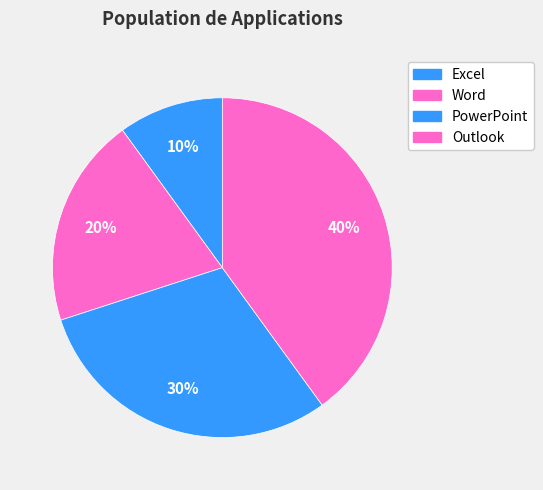

Combined, what portion of the pie is Word and PowerPoint?

50.0%